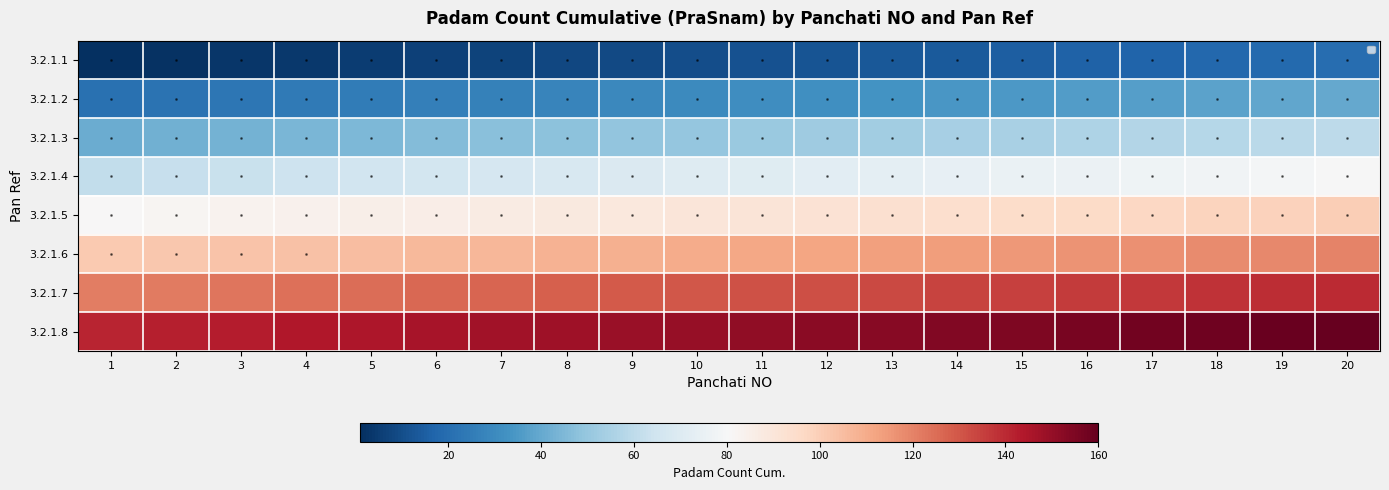

What is the difference between the maximum and second lowest values in the 3.2.1.3 series?

18